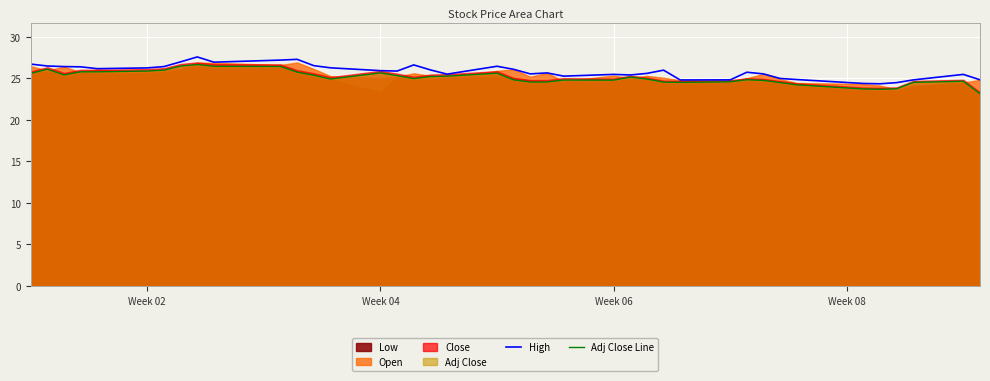

Reading left to right, extract all data points from this chart.

High: 26.7	26.5	26.4	26.4	26.1	26.2	26.4	27.0	27.6	26.9	27.2	27.3	26.5	26.2	25.9	25.9	26.6	26.0	25.5	26.4	26.1	25.5	25.6	25.2	25.5	25.4	25.6	26.0	24.8	24.8	25.7	25.5	25.0	24.8	24.4	24.3	24.5	24.8	25.5	24.8
Adj Close Line: 25.6	26.1	25.4	25.8	25.8	25.9	26.0	26.5	26.6	26.4	26.4	25.7	25.4	24.9	25.6	25.3	24.9	25.2	25.2	25.6	24.8	24.5	24.6	24.8	24.8	25.1	24.9	24.5	24.5	24.6	24.8	24.7	24.5	24.2	23.7	23.7	23.7	24.5	24.6	23.1